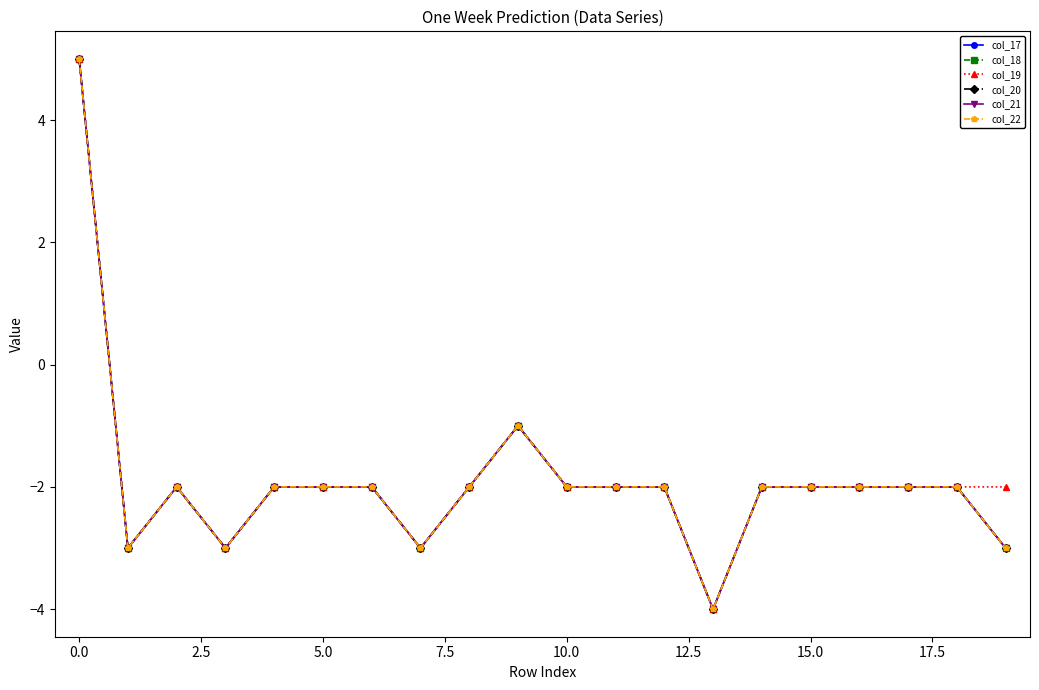

What is the average value of the col_22 series?

-2